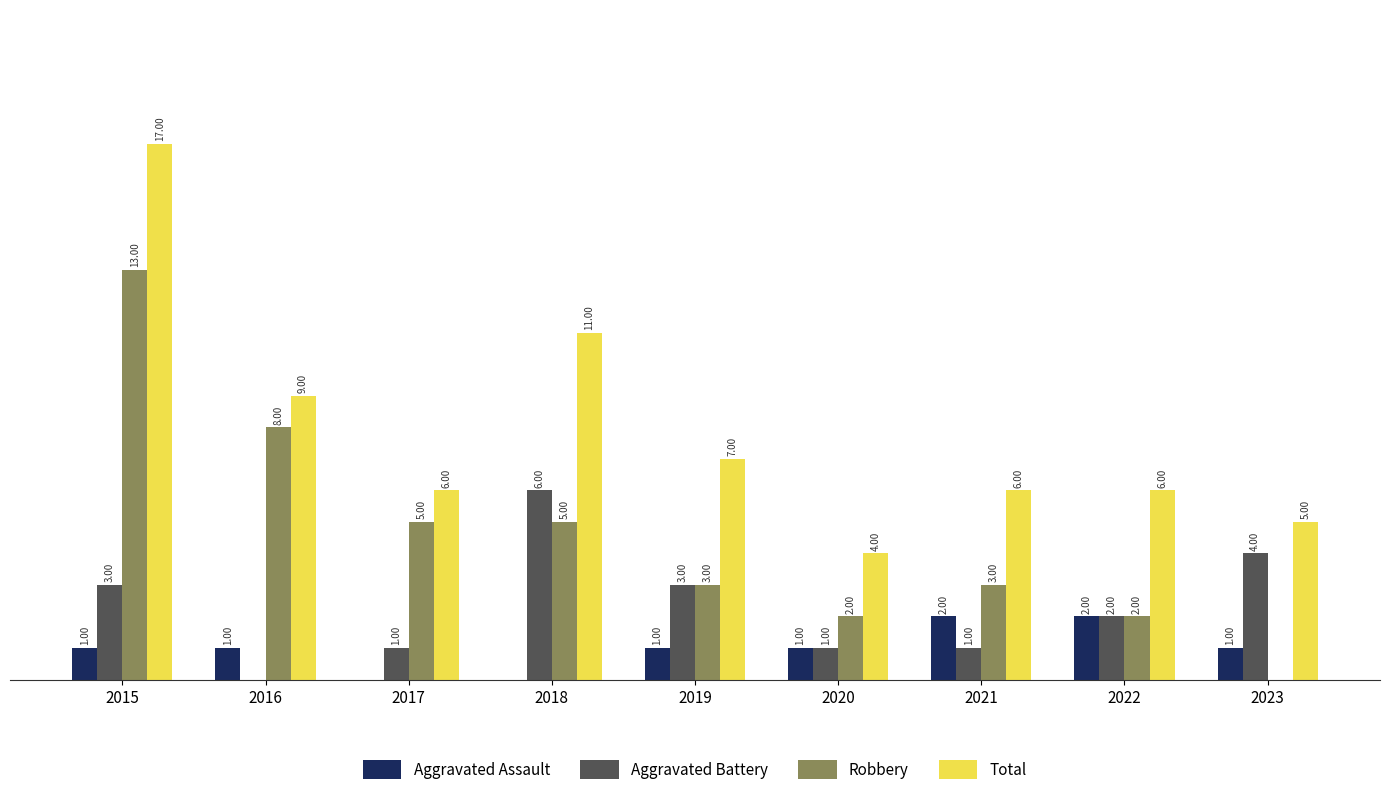

Which series changed the most between 2016 and 2020?

Robbery